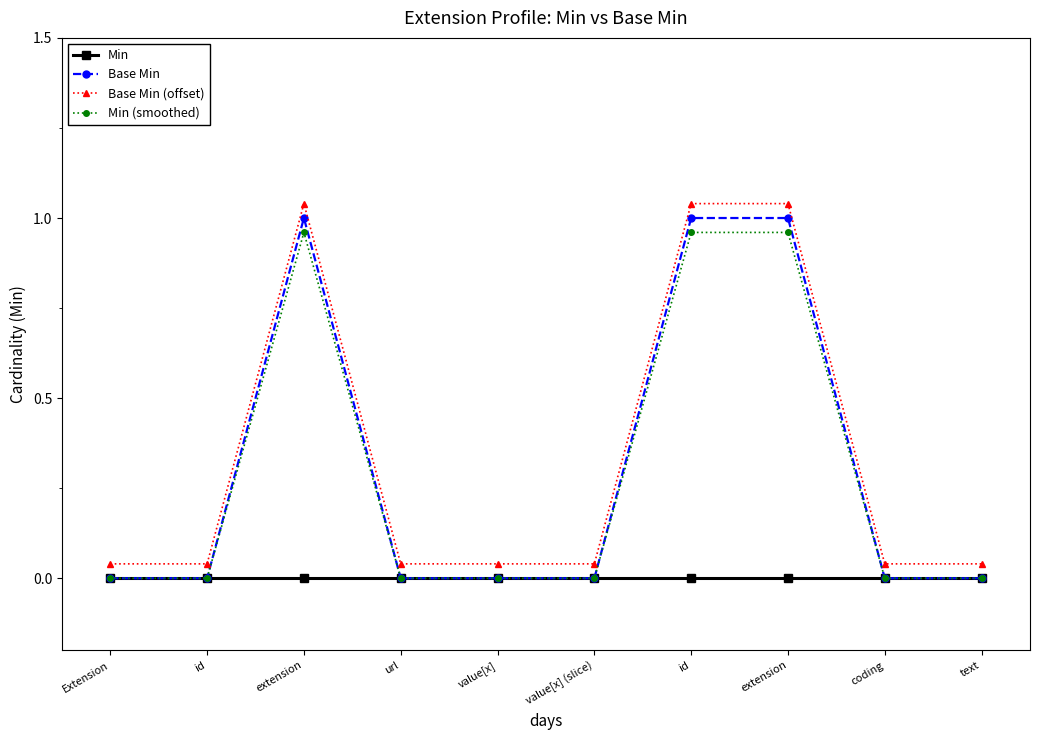

What is the difference between the maximum and minimum values in the Base Min series?

1.0